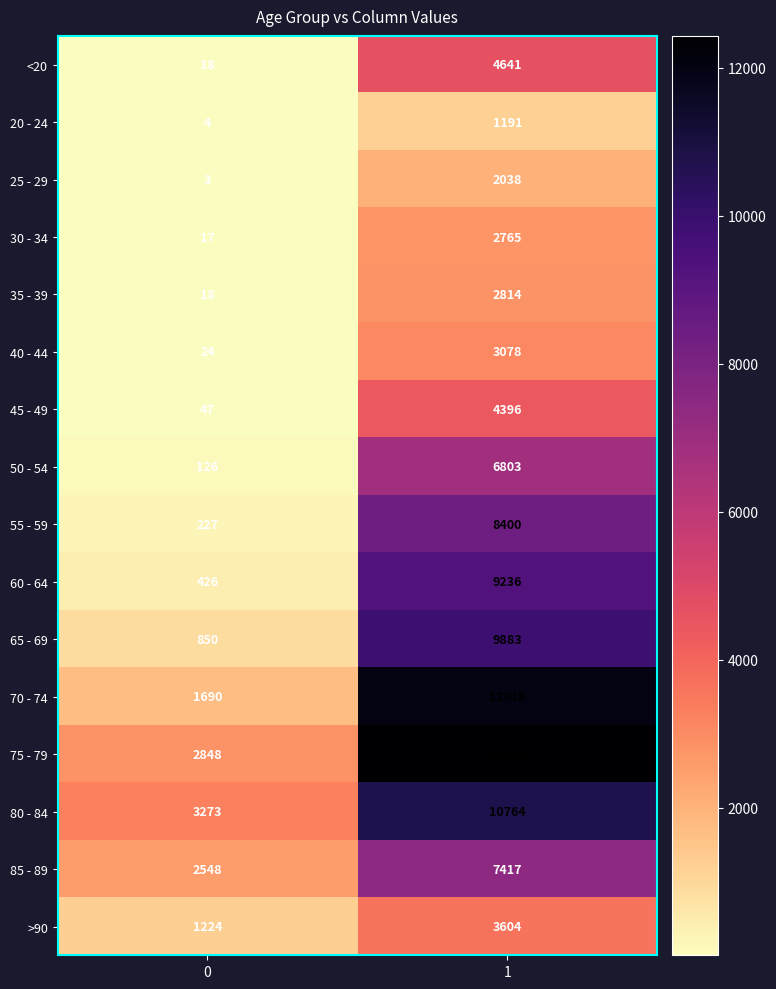

The 80 - 84 series shows 3273 at 0. True or false?

True